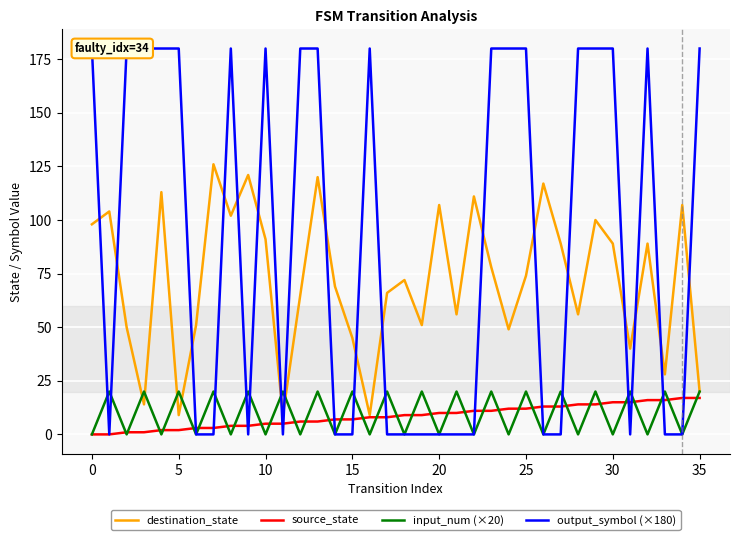

Which series has the largest range (max minus min)?

output_symbol (×180)